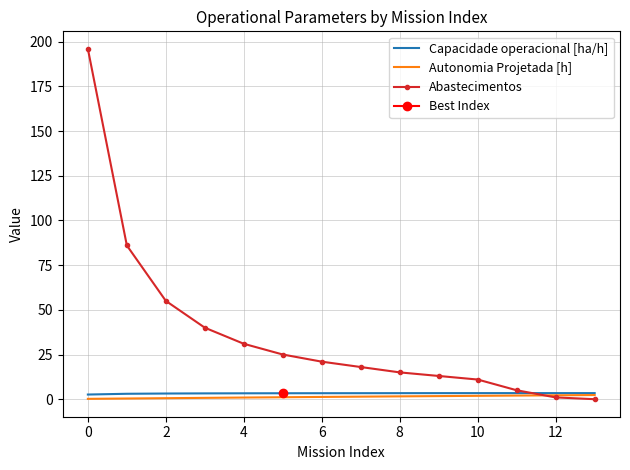

What is the difference between the Autonomia Projetada [h] values at 12 and 8?

0.6